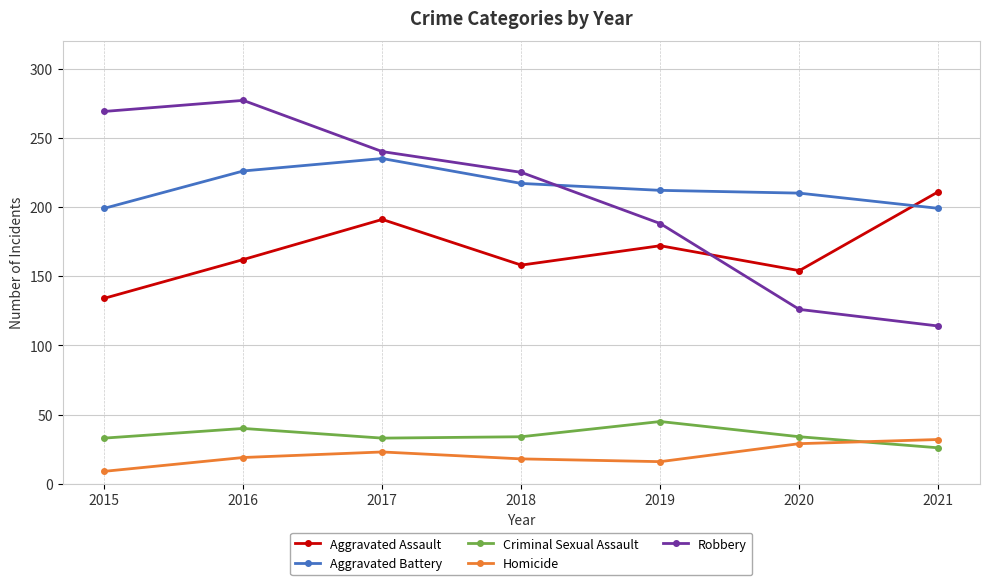

What is the value of the Aggravated Battery point at the 5th from the left?

212